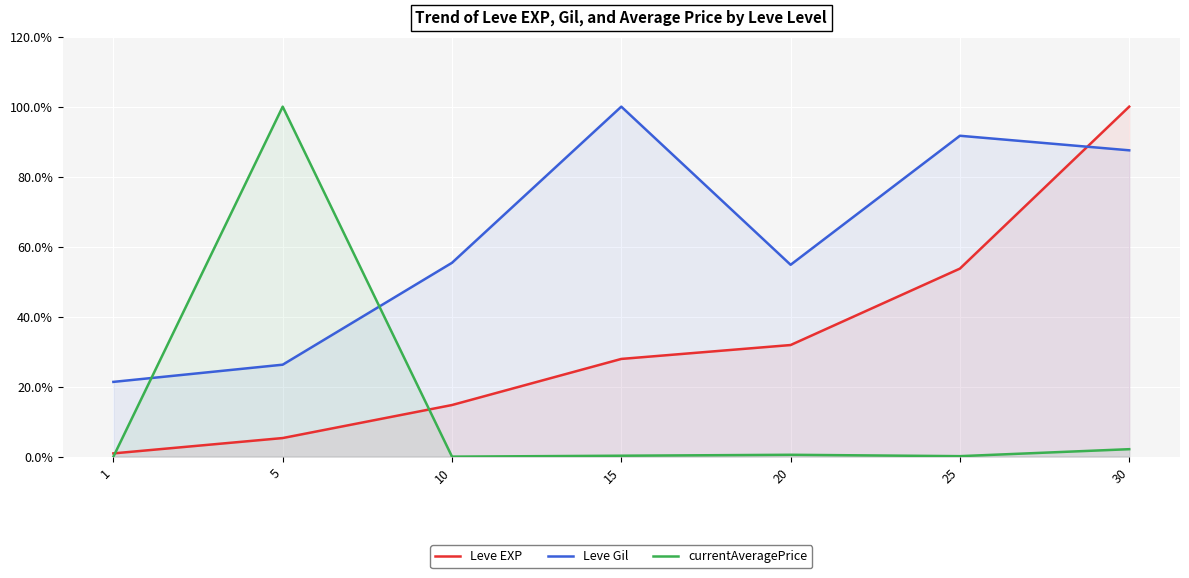

What is the spread (max minus min) of values at 20?

54.3